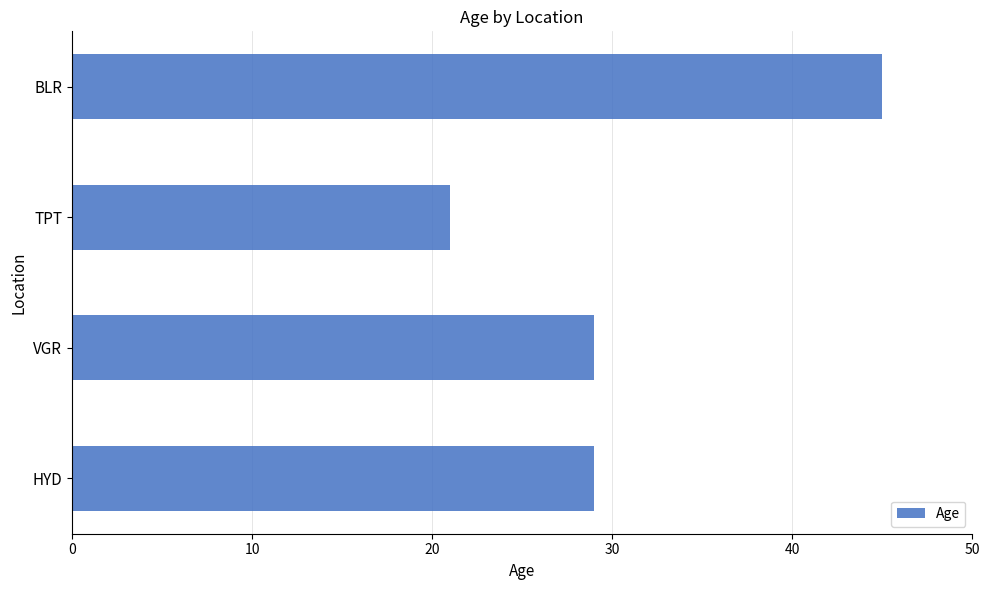

What is the minimum value shown in the chart?

21